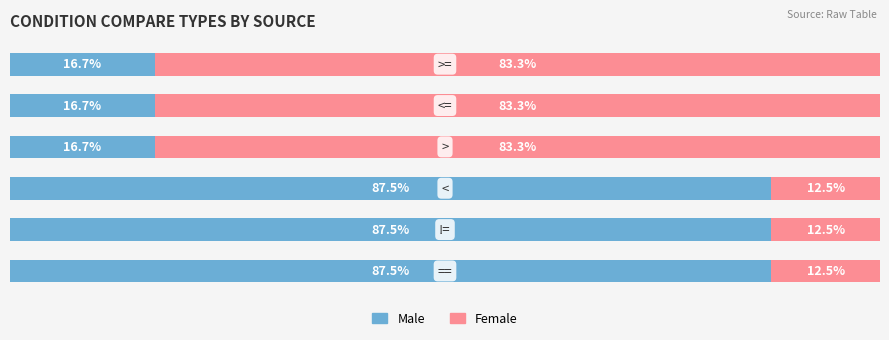

Rank the series by their maximum value, from lowest to highest.

Female, Male